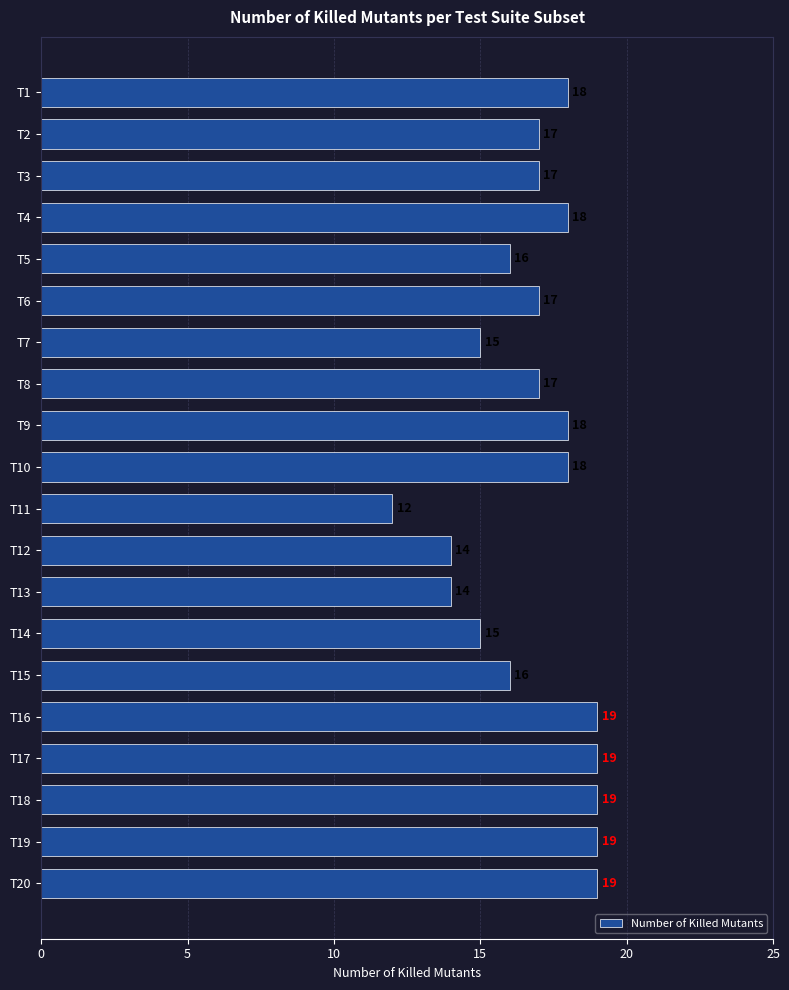

How many bars are there in total?

20